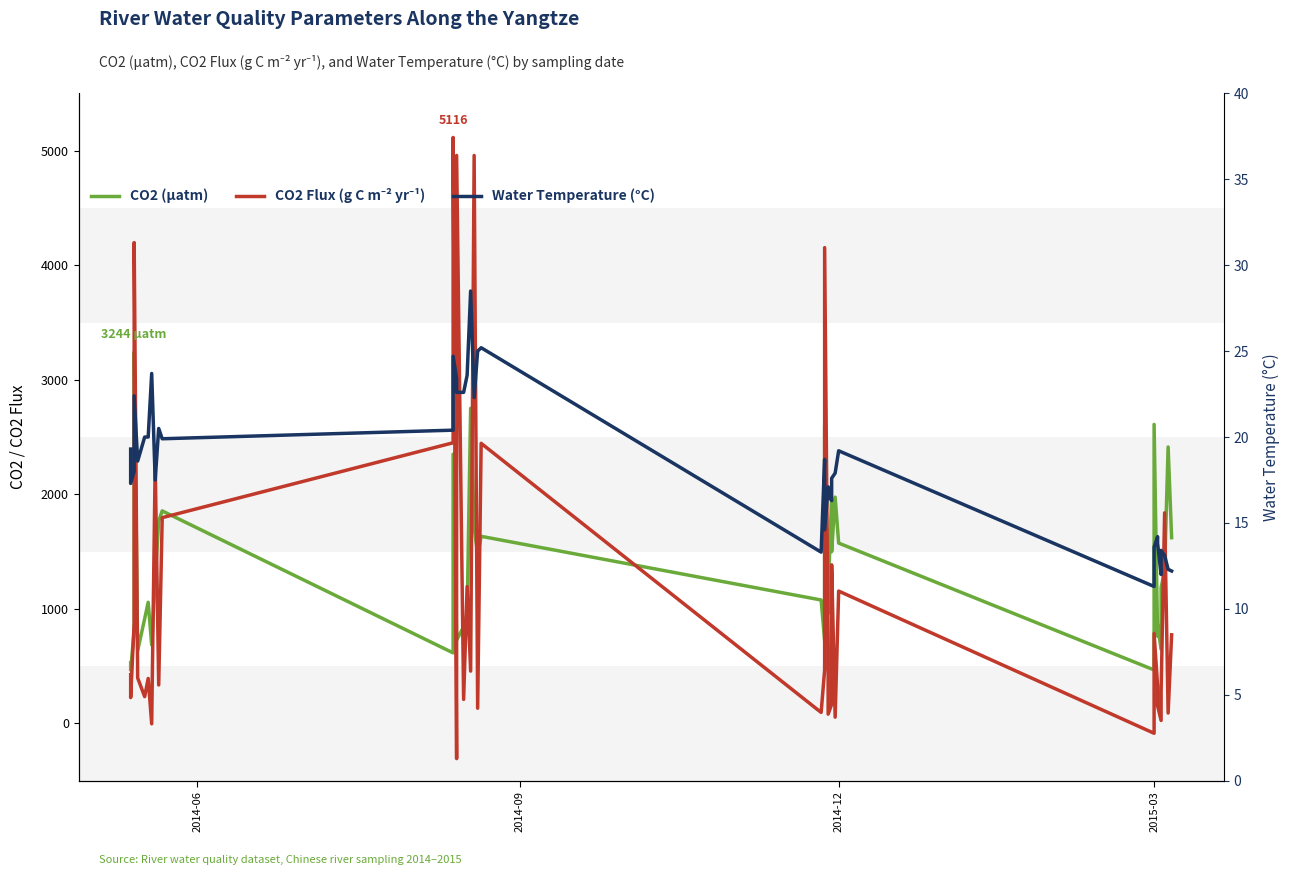

Reading left to right, list all the values displayed in this chart.

CO2 (μatm): 528.0	464.0	815.0	3244.0	635.0	914.0	1057.0	685.0	1270.0	1766.0	1855.0	615.0	2350.0	760.0	726.0	843.0	960.0	2751.0	1713.0	1476.0	1633.0	1077.0	722.0	2597.0	957.0	1140.0	1957.0	1499.0	1975.0	1574.0	466.0	2610.0	761.0	861.0	645.0	1184.0	1336.0	2413.0	1621.0
CO2 Flux (g C m⁻² yr⁻¹): 425.0	225.0	875.0	4198.0	396.0	233.0	392.0	-4.0	2266.0	335.0	1796.0	2450.0	5116.0	-308.0	4959.0	209.0	1194.0	456.0	4959.0	132.0	2445.0	95.0	466.0	4154.0	644.0	80.0	166.0	1384.0	54.0	1155.0	-87.0	785.0	325.0	152.0	25.0	274.0	1838.0	90.0	773.0
Water Temperature (°C): 19.3	17.3	18.0	22.4	18.6	20.0	20.0	23.7	17.5	20.5	19.9	20.4	24.7	23.4	22.6	22.6	23.6	28.5	22.3	25.0	25.2	13.3	18.7	14.6	17.1	16.6	16.3	17.6	17.9	19.2	11.3	13.6	14.2	13.8	12.0	13.4	13.1	12.3	12.2